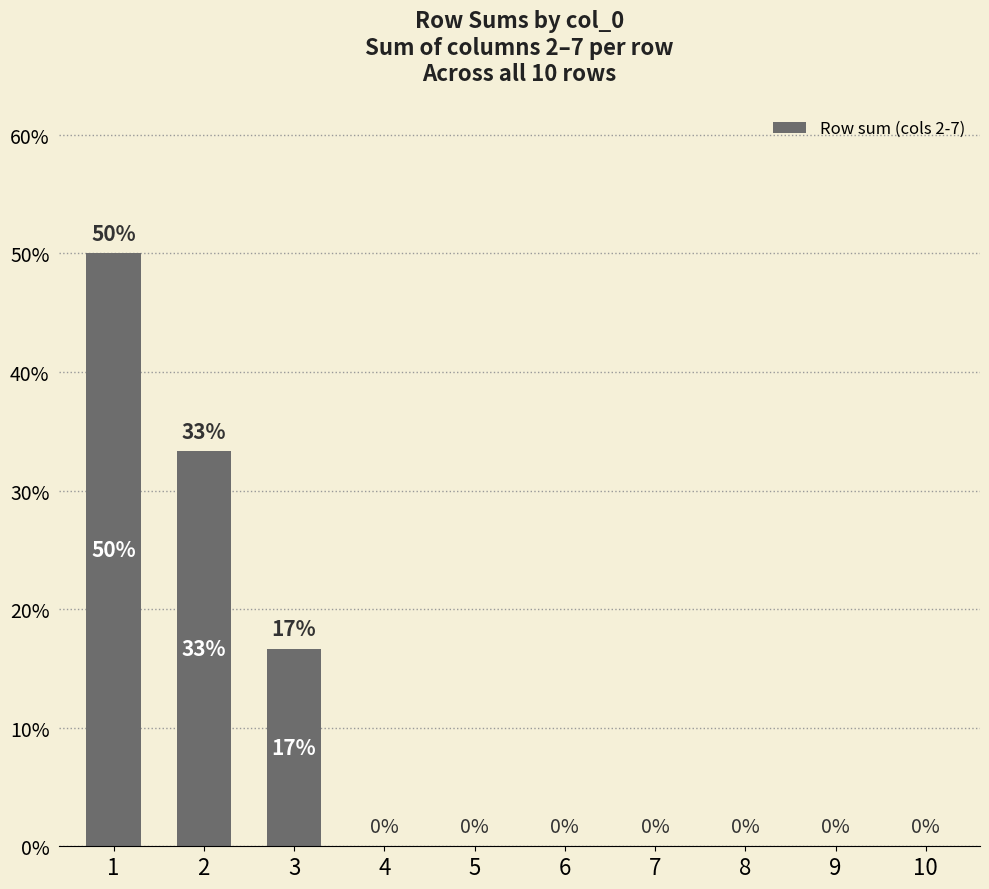

What is the sum of all values?

100.0